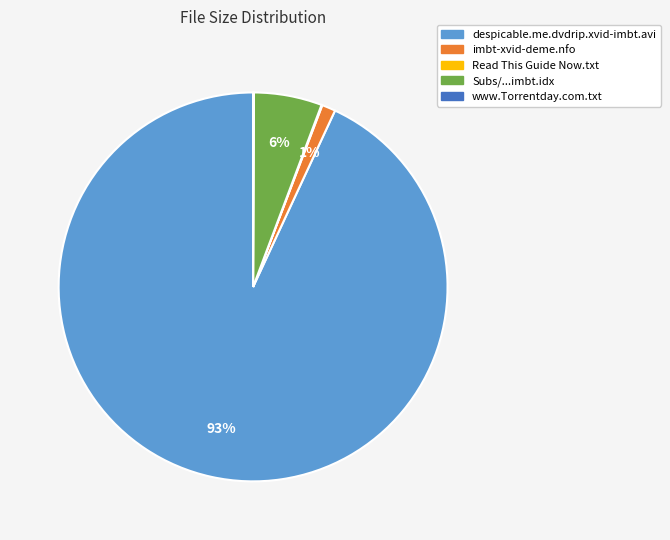

To the nearest percent, what is the average slice percentage?

20%